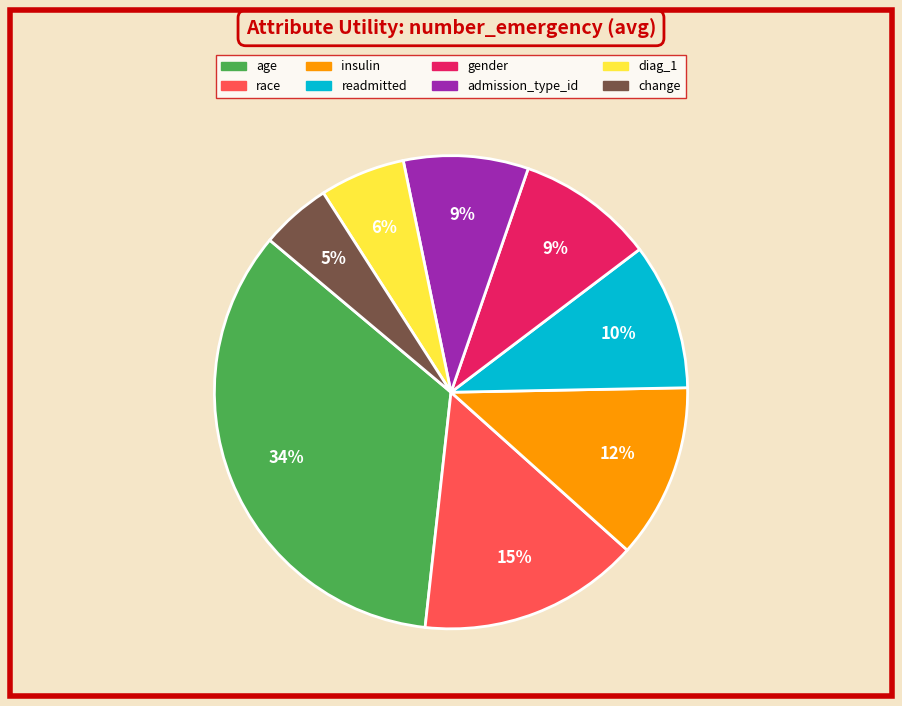

How many segments does this pie chart have?

8